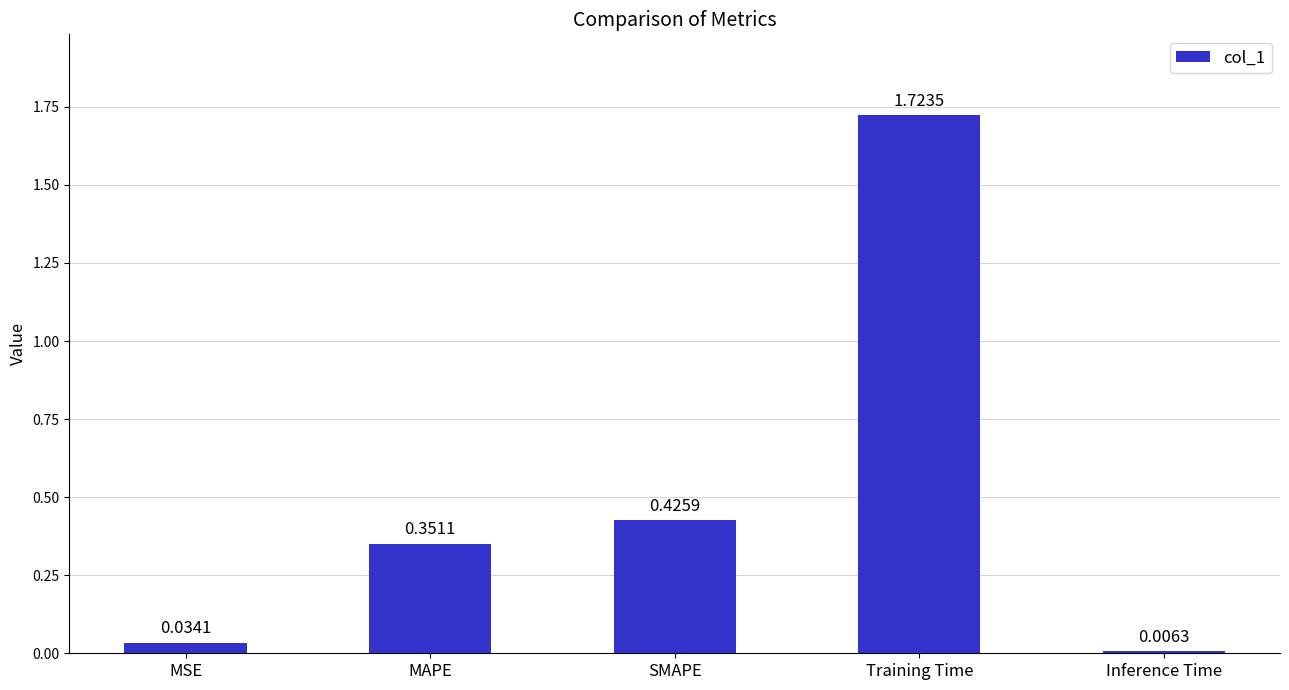

How many bars are there in total?

5